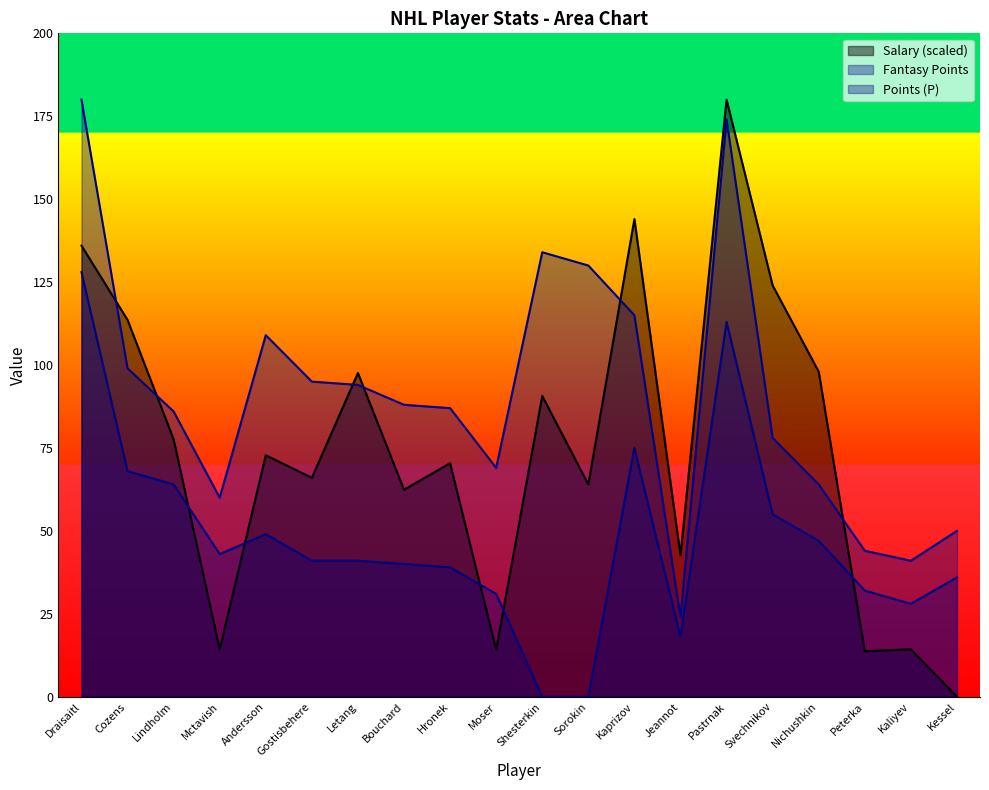

True or false: Fantasy Points and P cross at least once.

False